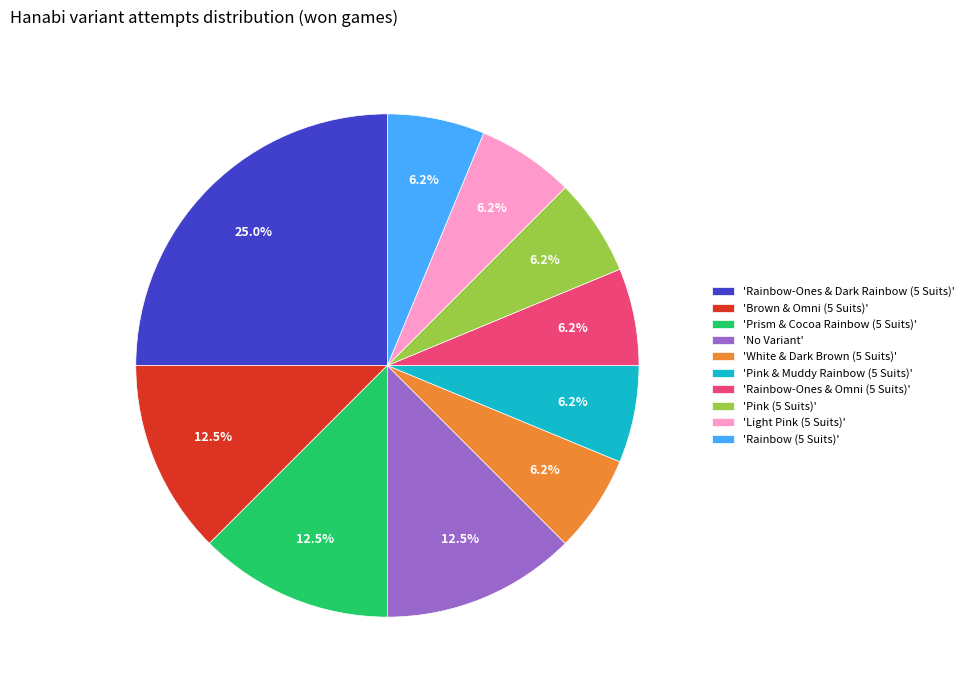

Approximately how many times larger is the value at 'Rainbow-Ones & Dark Rainbow (5 Suits)' compared to 'Brown & Omni (5 Suits)'?

2.0